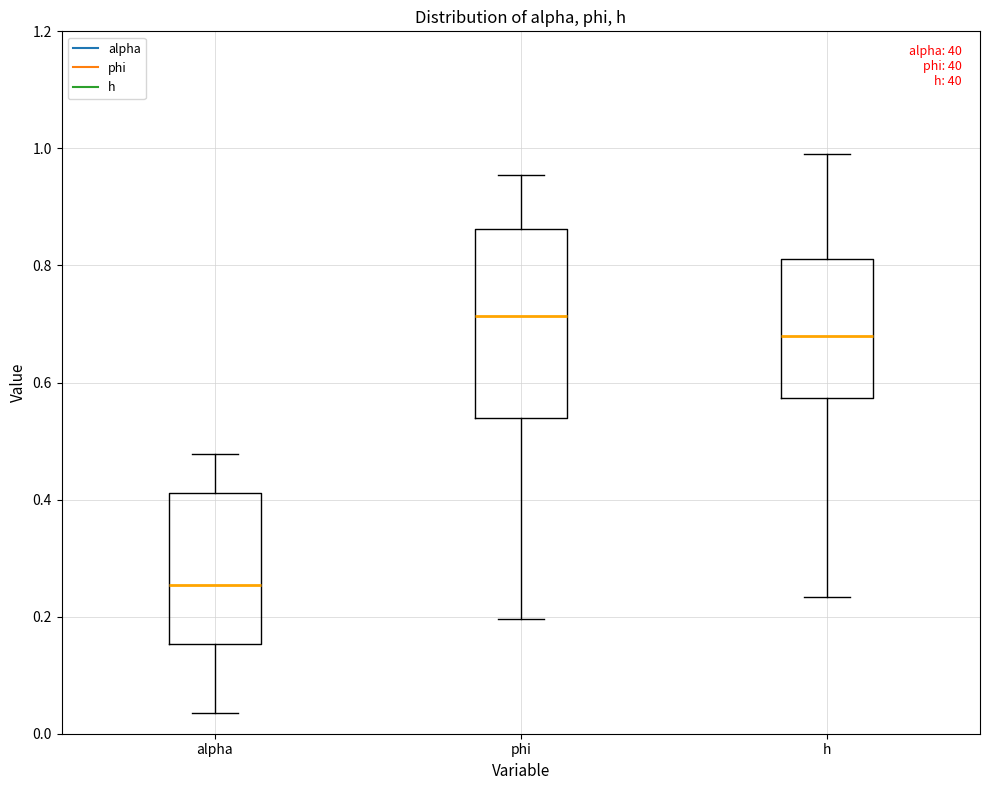

Comparing the boxes themselves (not the whiskers), which one is the tallest?

phi